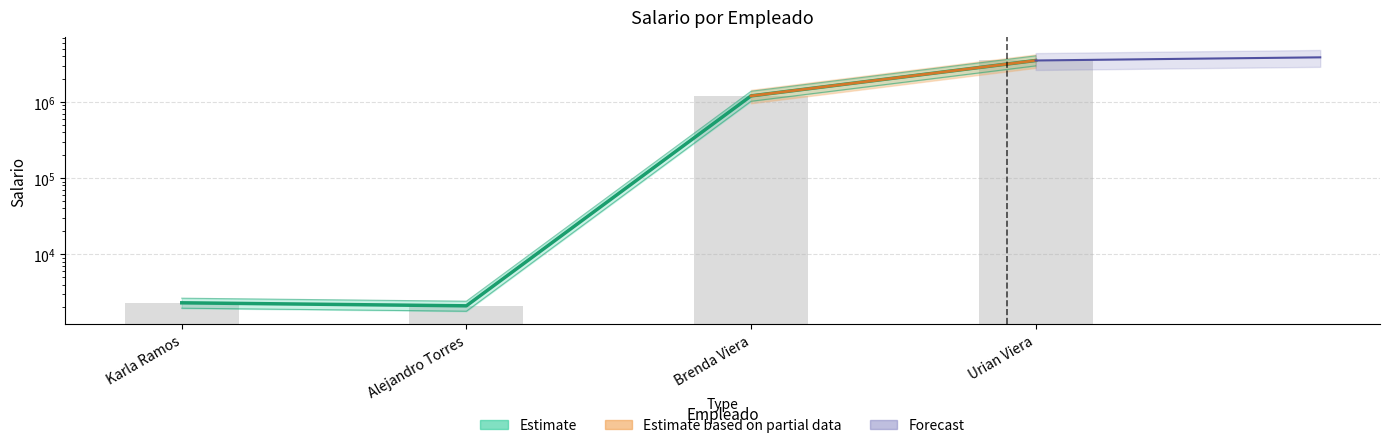

List the labels in order of value, smallest first.

Alejandro Torres, Karla Ramos, Brenda Viera, Urian Viera